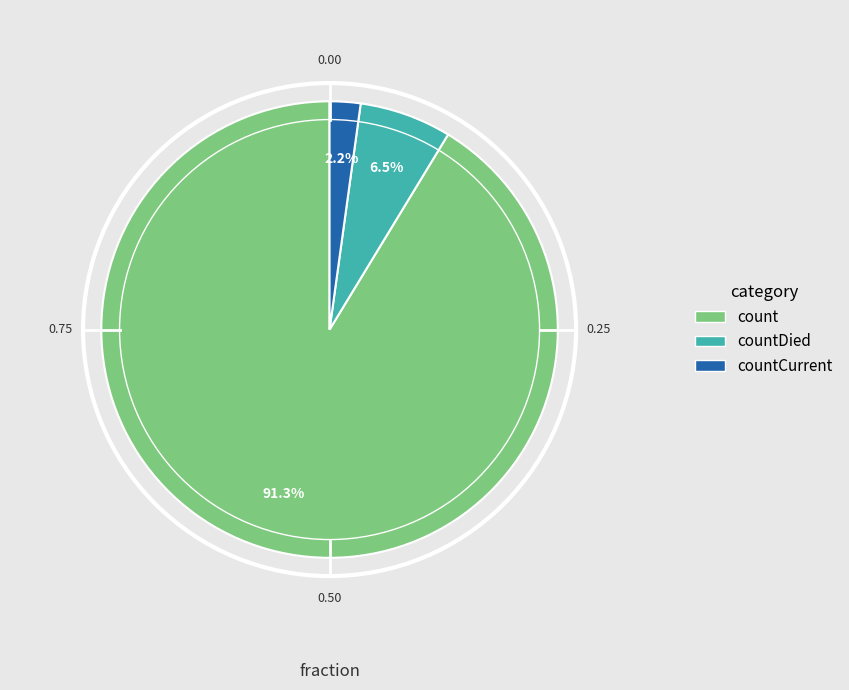

Does any single category account for the majority?

Yes